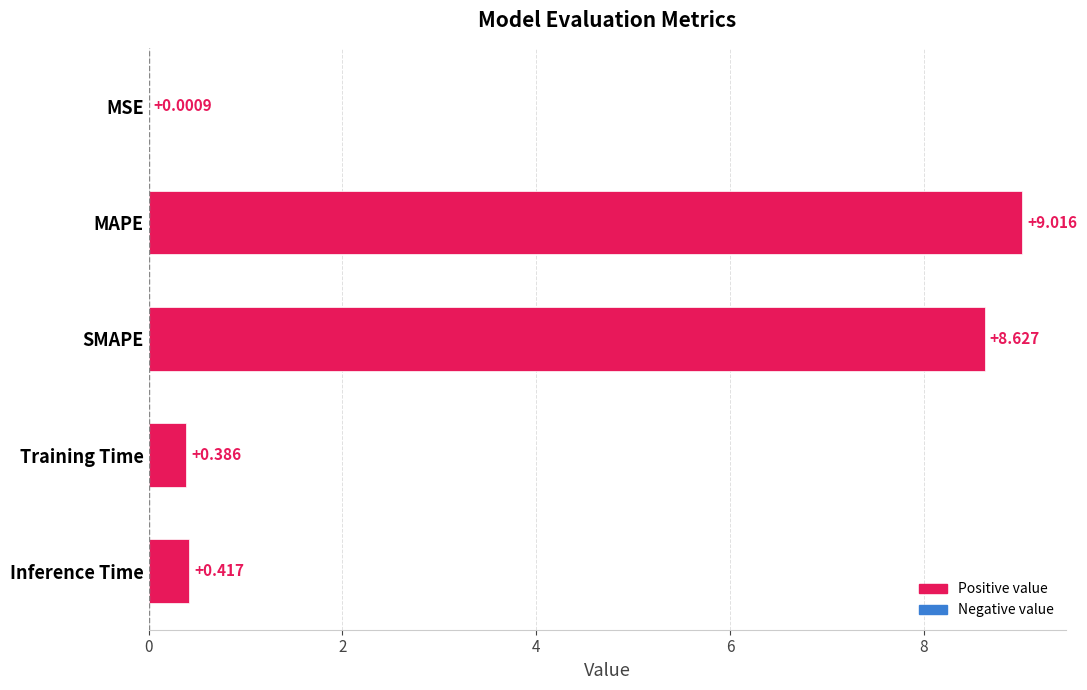

What is the sum of all values?

18.4